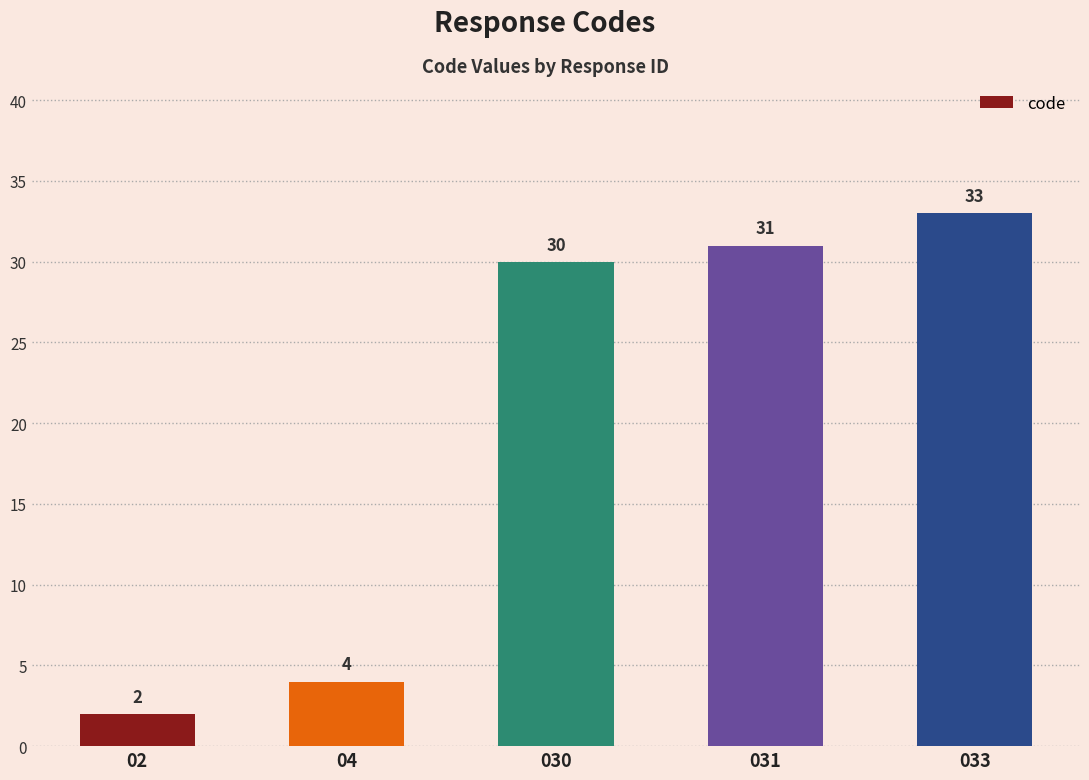

Reading left to right, transcribe all the data shown in this chart.

02=2	04=4	030=30	031=31	033=33